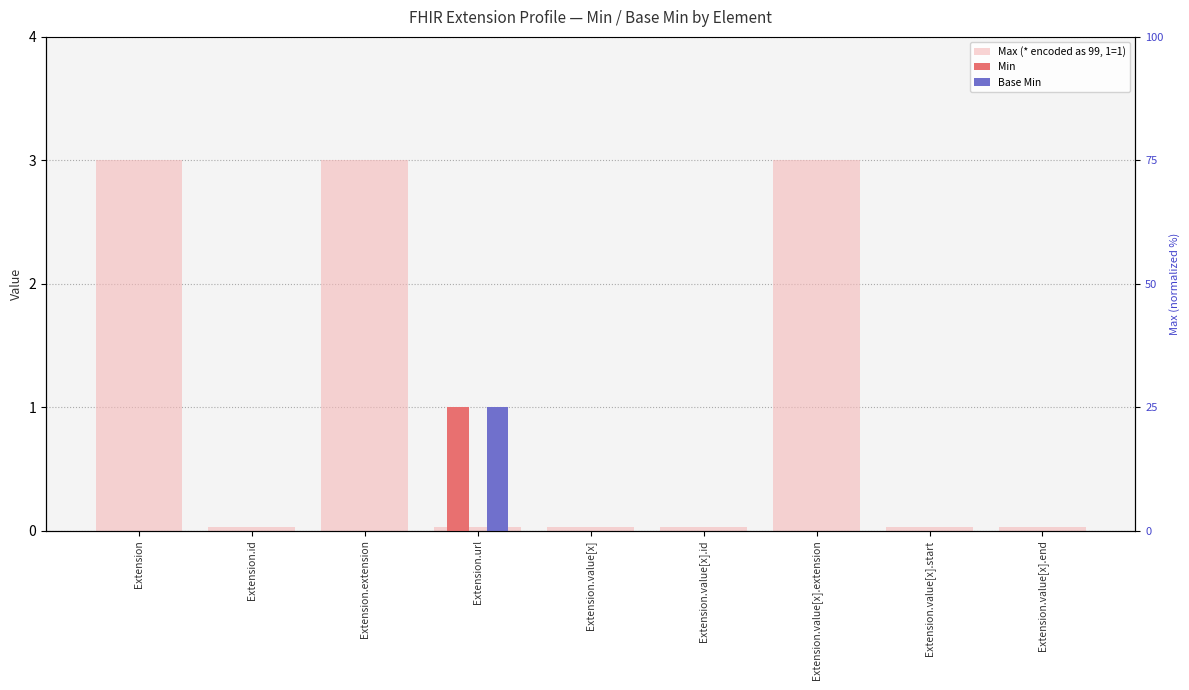

How many groups of bars are there?

9